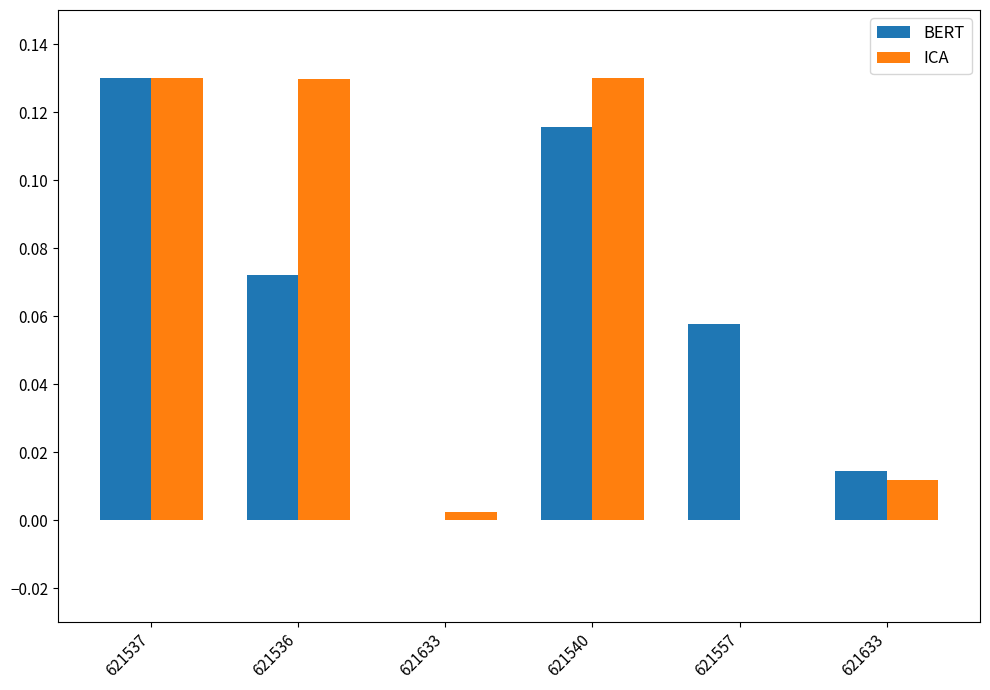

What are all the series names shown in the legend?

BERT, ICA